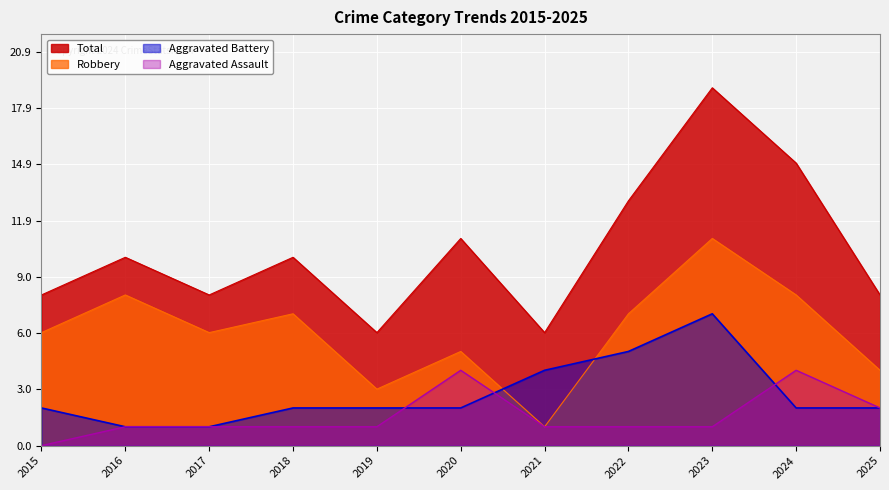

Rank the series at 2021 from lowest to highest value.

Aggravated Assault, Robbery, Aggravated Battery, Total